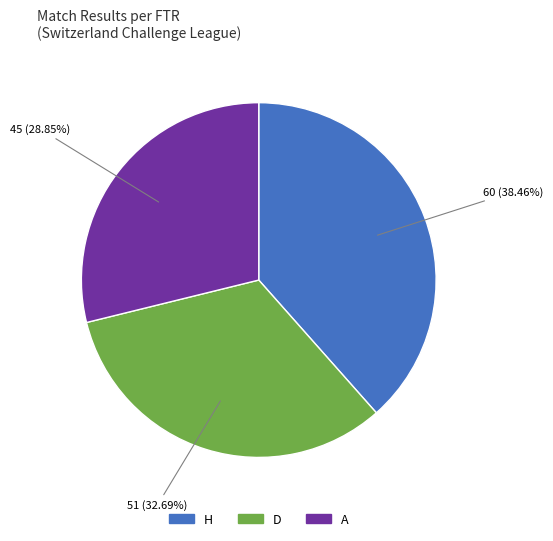

Count the number of slices in the pie.

3